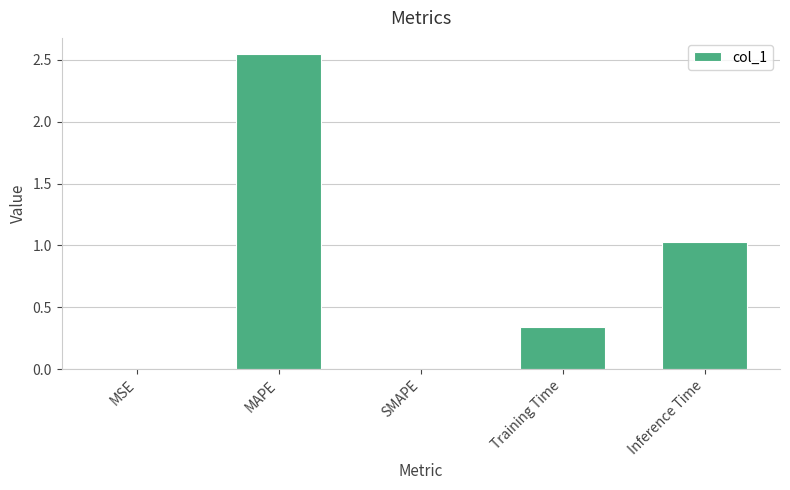

How many series are shown in this chart?

1